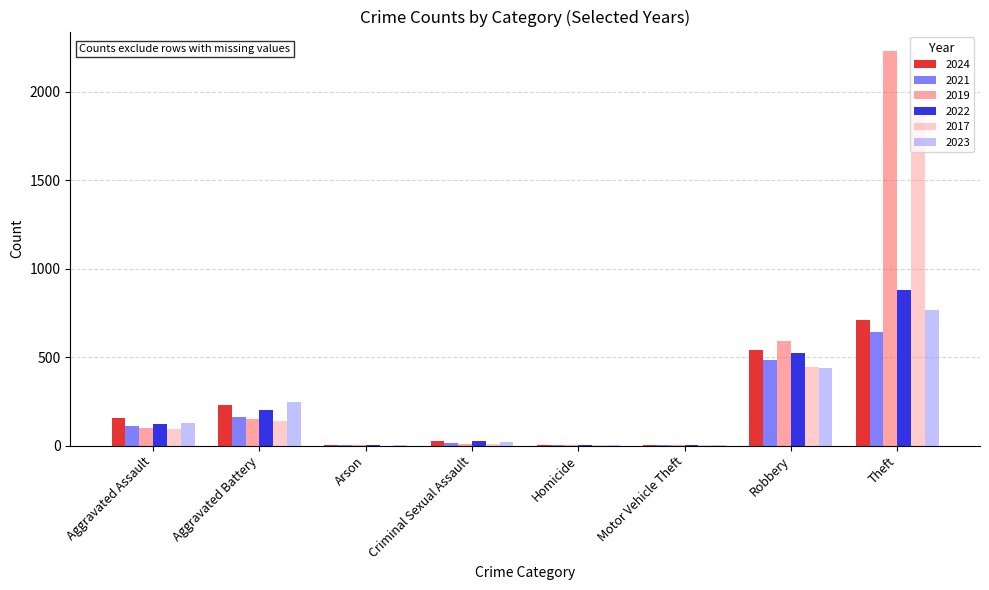

What is the total value across all series at Arson?

11